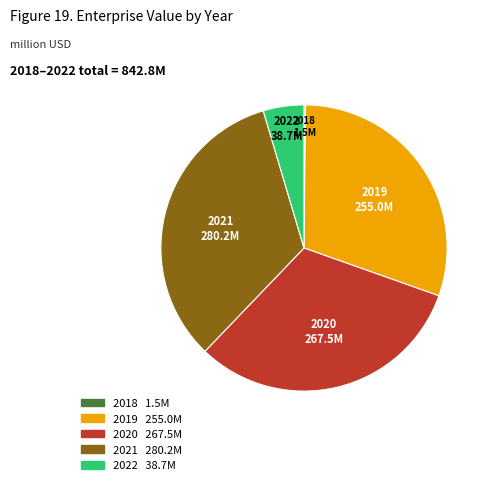

Does any single category account for the majority?

No